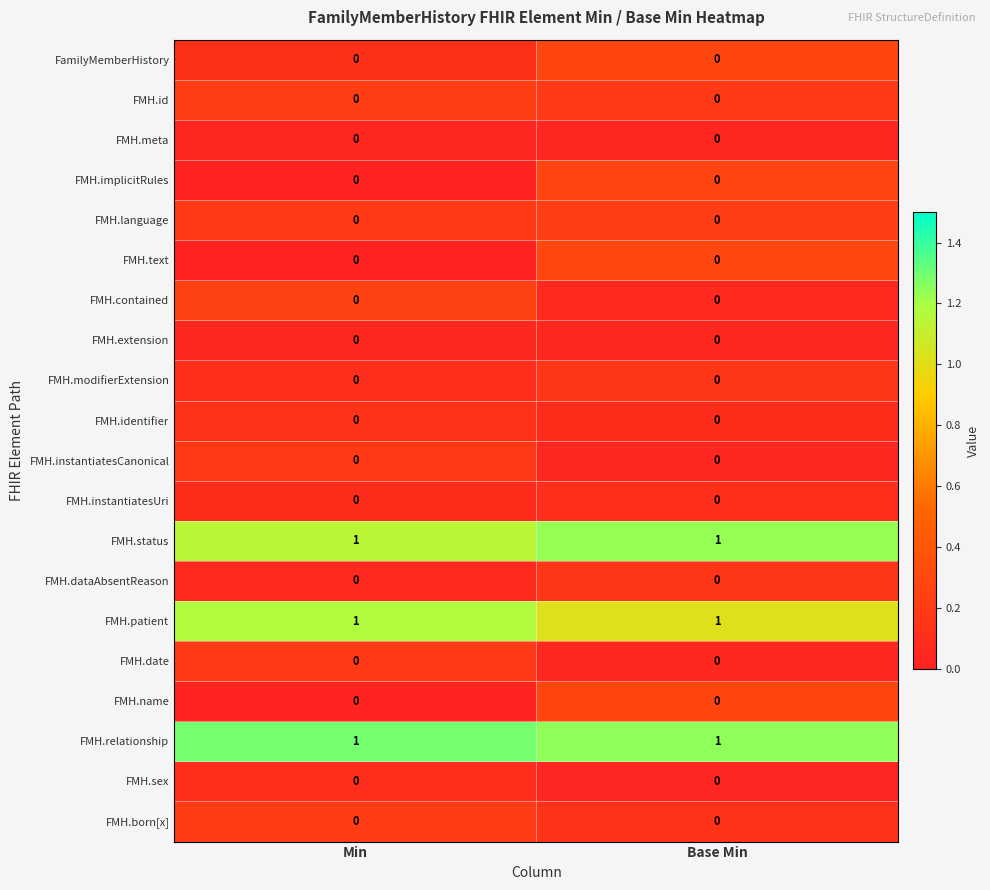

True or false: FMH.instantiatesCanonical has a value of 0 at Base Min.

True